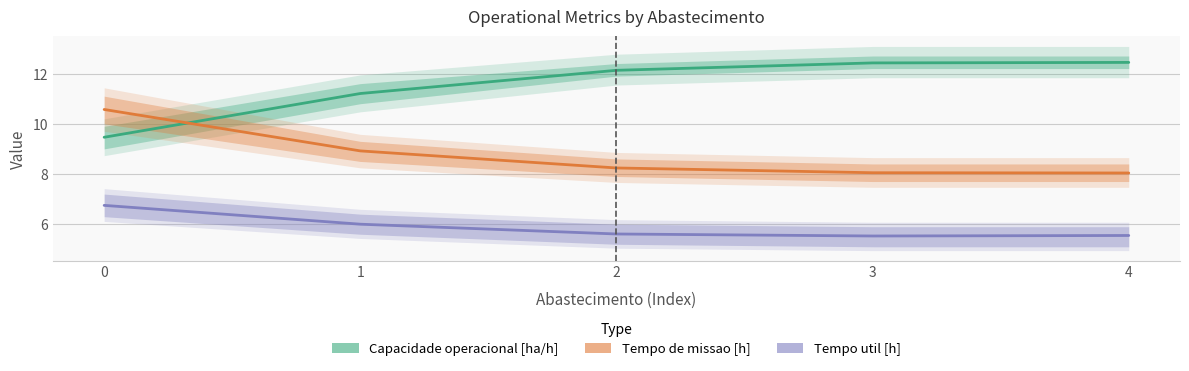

True or false: Capacidade operacional [ha/h] and Tempo util [h] intersect in this chart.

False